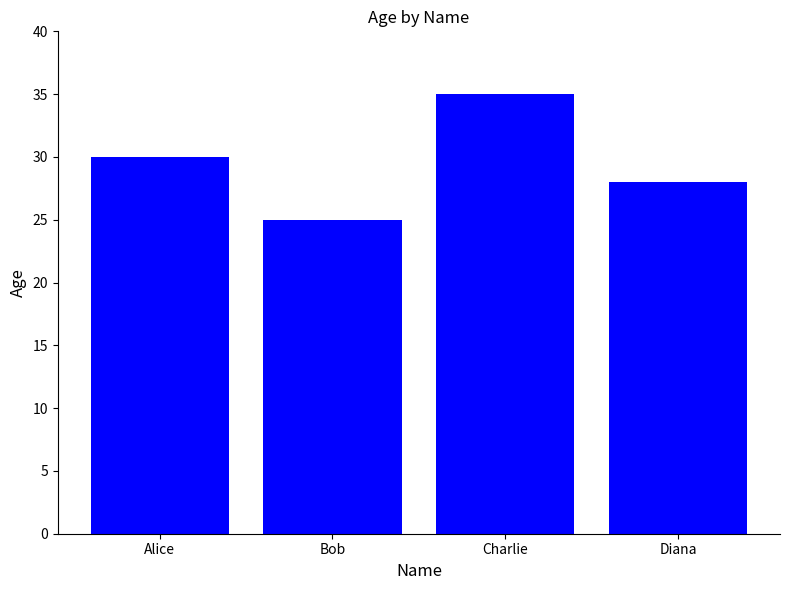

What is the average value?

30